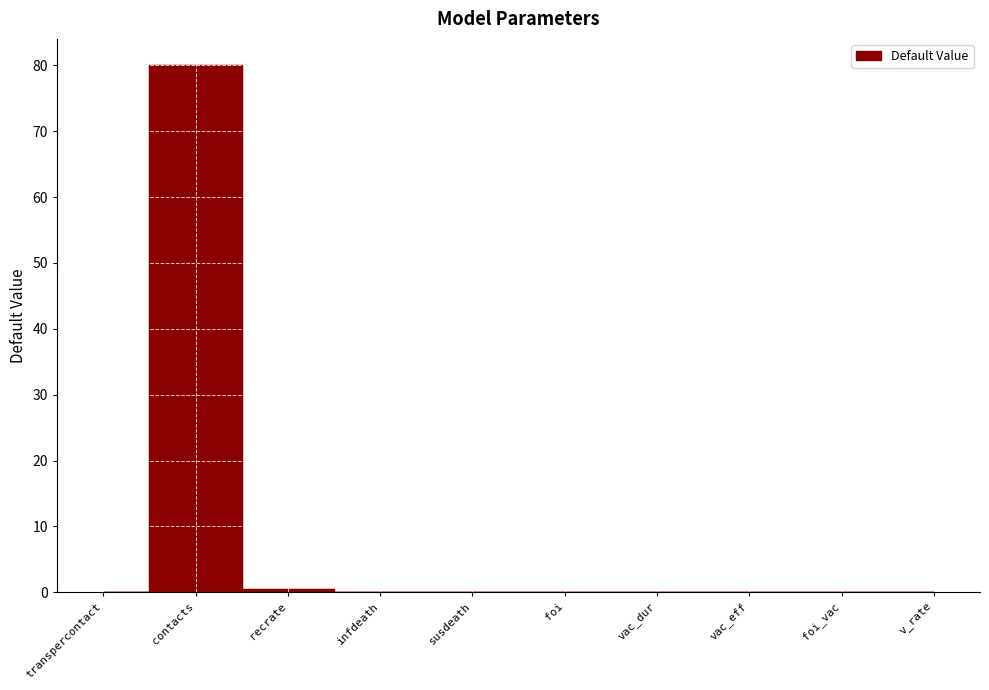

What is the difference between the maximum and minimum values?

80.0